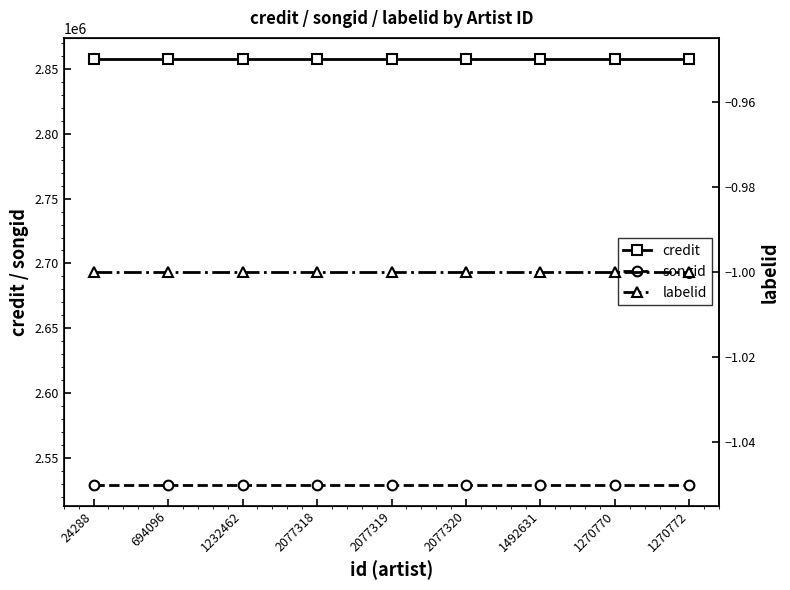

What is the minimum value shown in the chart?

-1